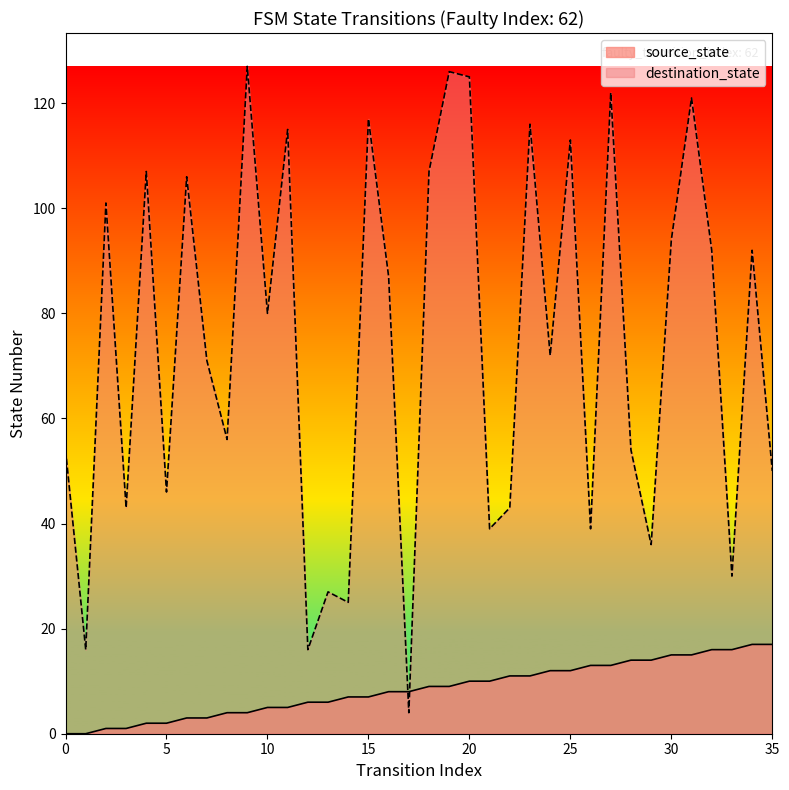

Which series has the largest total across all categories?

destination_state